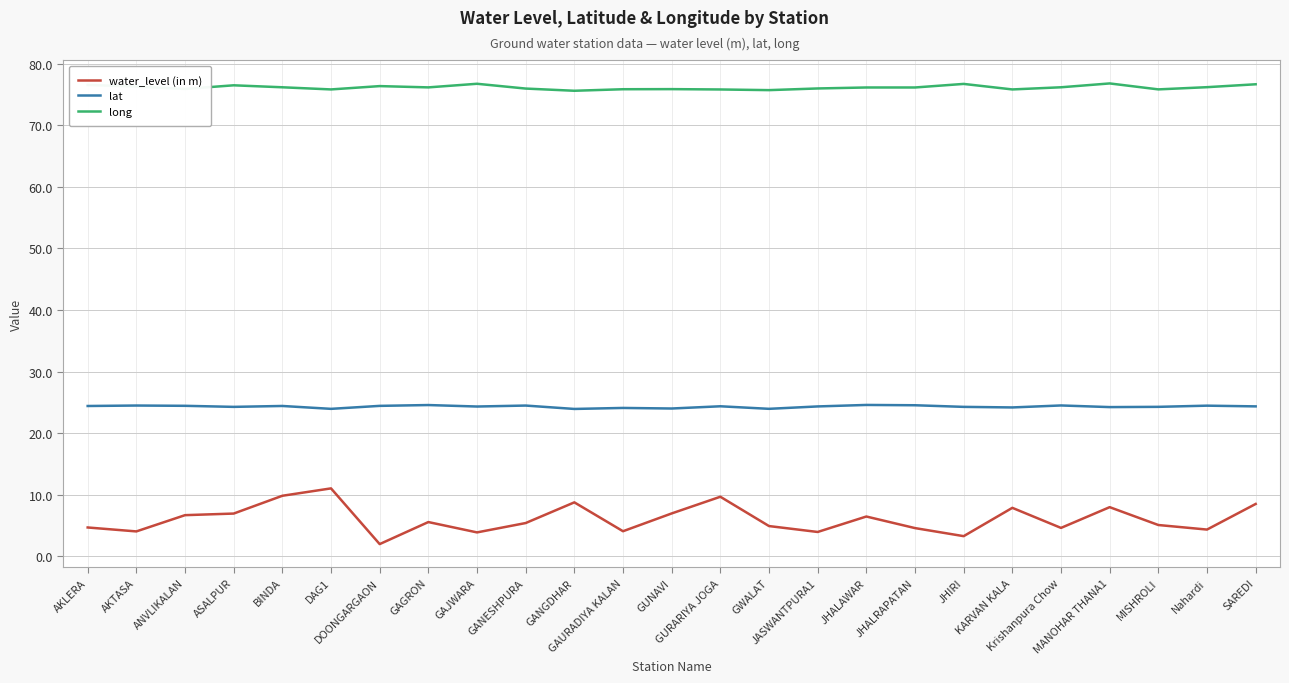

Which series has the largest total across all categories?

long